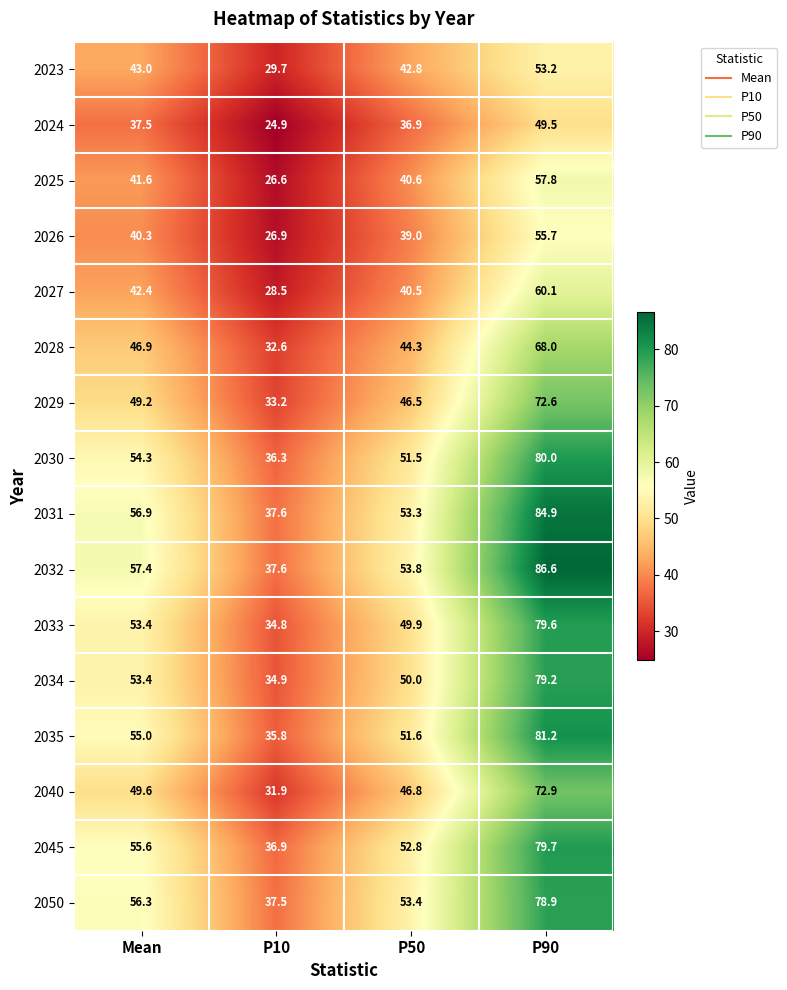

The 2030 series shows 76.4 at Mean. True or false?

False